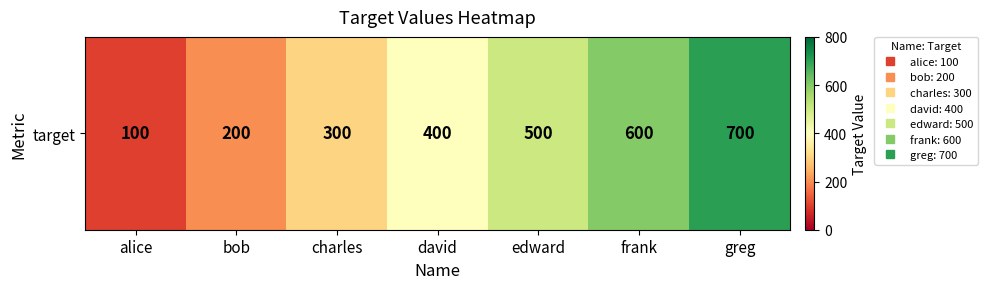

How many distinct data groups are displayed?

1